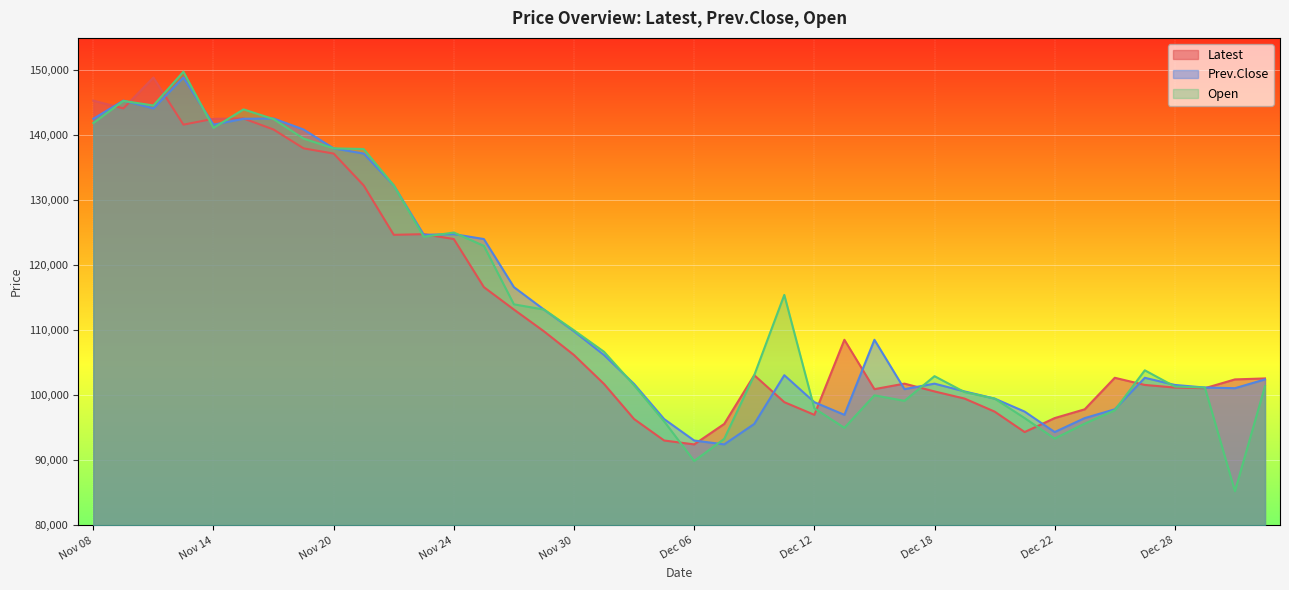

True or false: Prev.Close has a value of 65986 at Nov 22.

False